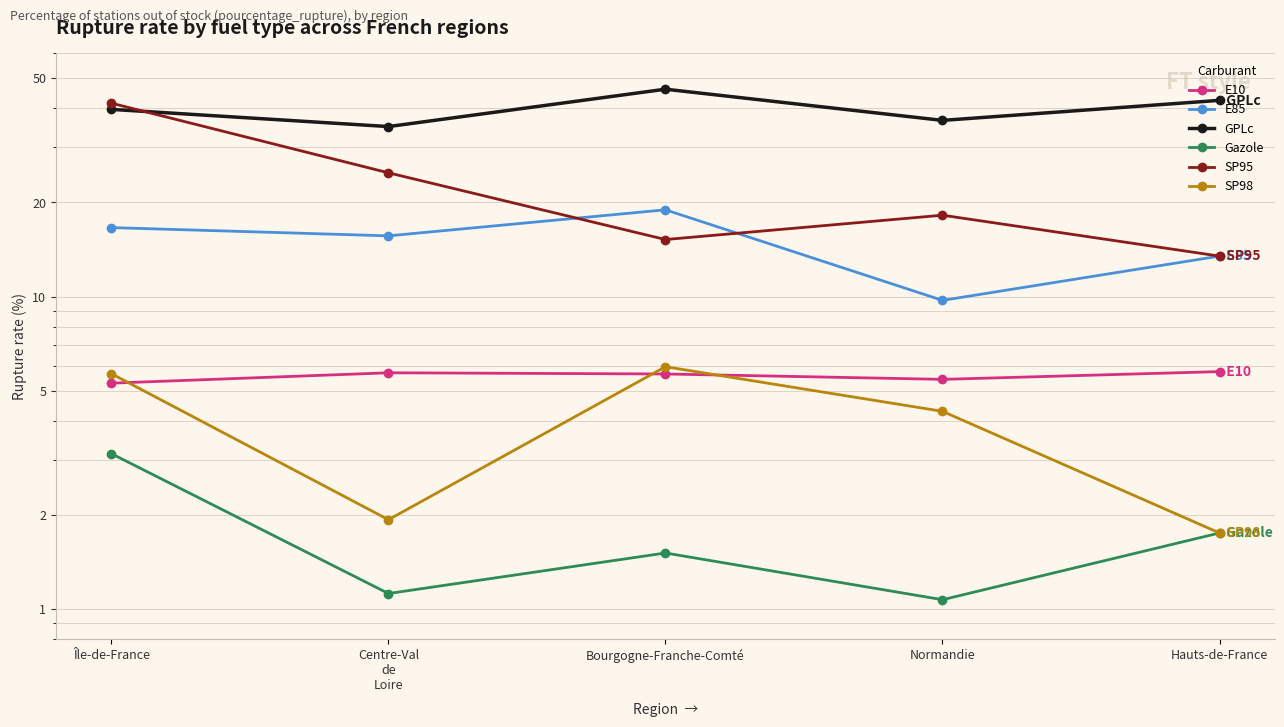

Which has a higher value, Hauts-de-France or Centre-Val
de
Loire?

Hauts-de-France